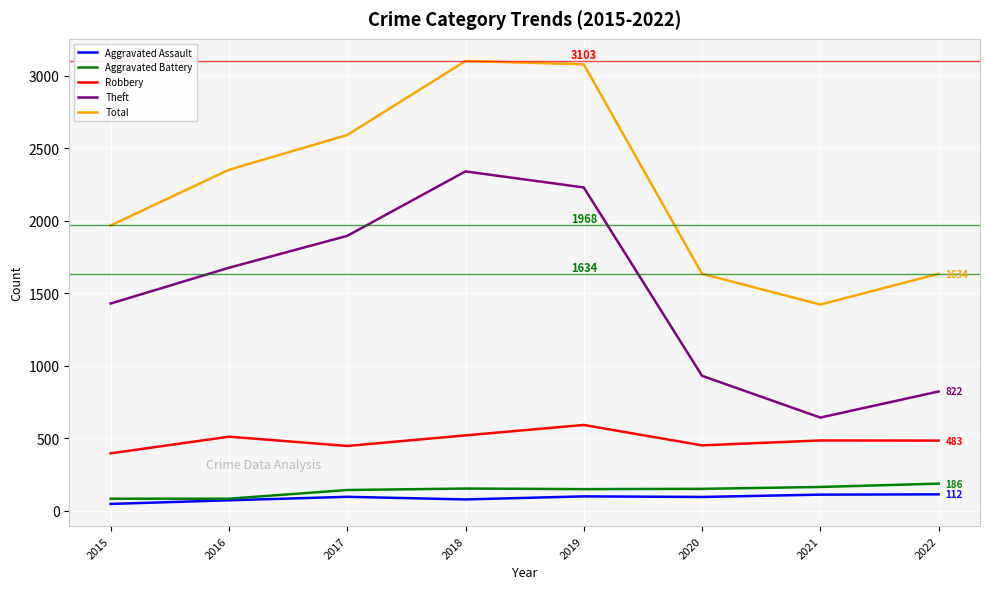

What is the spread (max minus min) of values at 2015?

1922